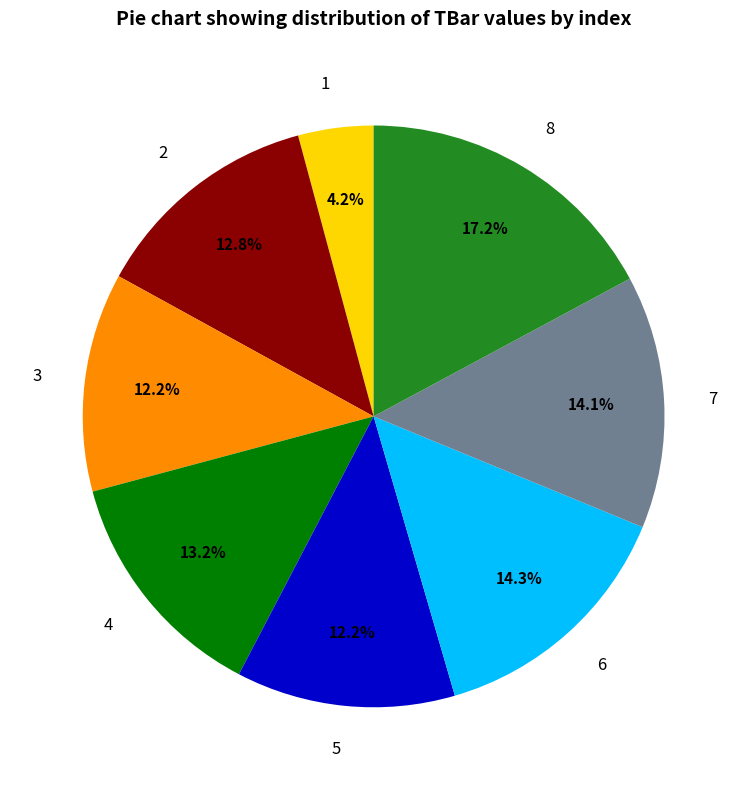

Approximately how many times larger is the value at 7 compared to 2?

1.1